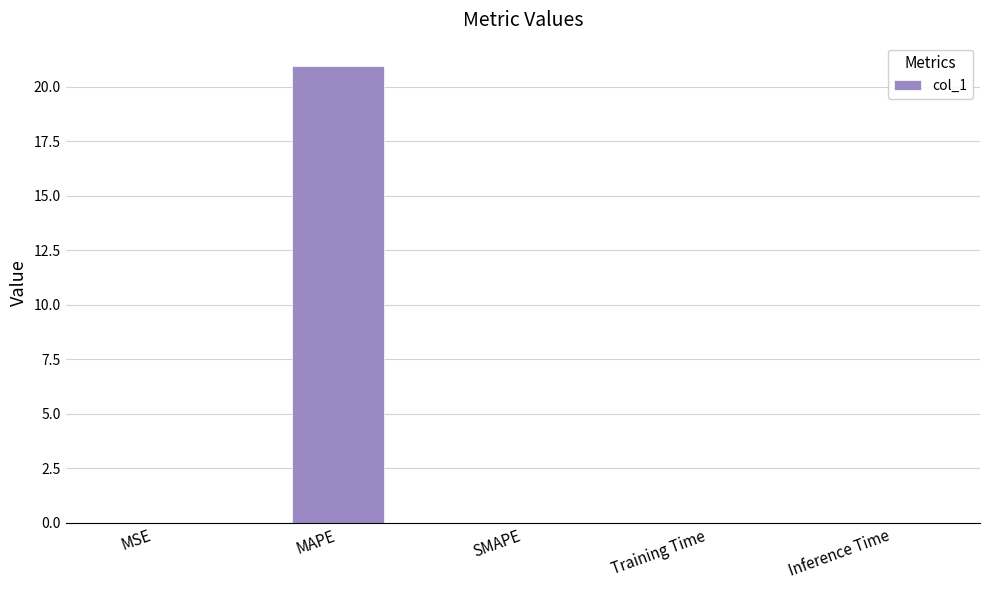

Which category has the highest value across all series?

MAPE